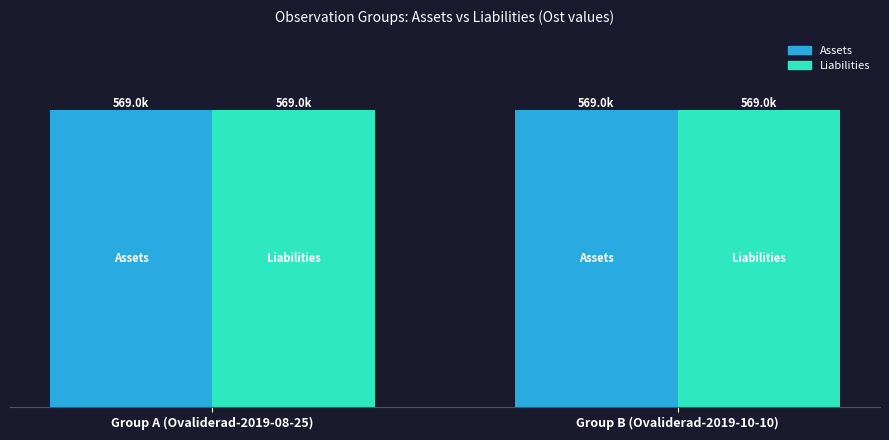

What is the label of the 2nd bar from the right?

Group A (Ovaliderad-2019-08-25)